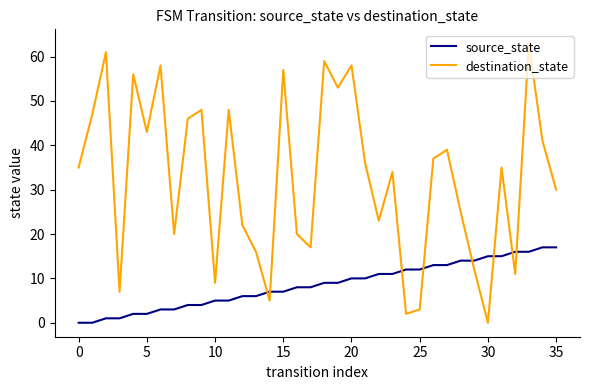

How many times do source_state and destination_state cross each other?

8